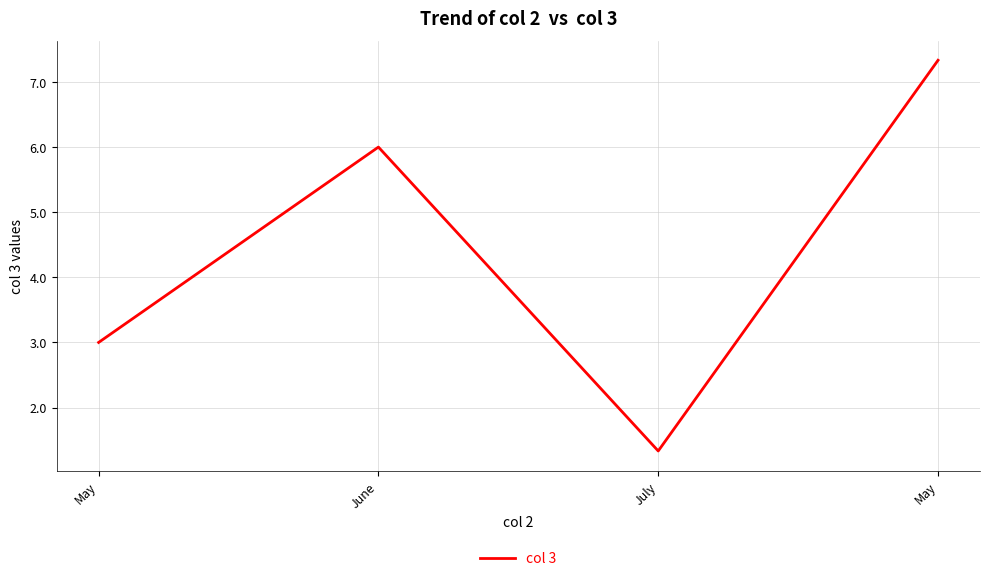

What is the sum of the values at May and June?

9.0